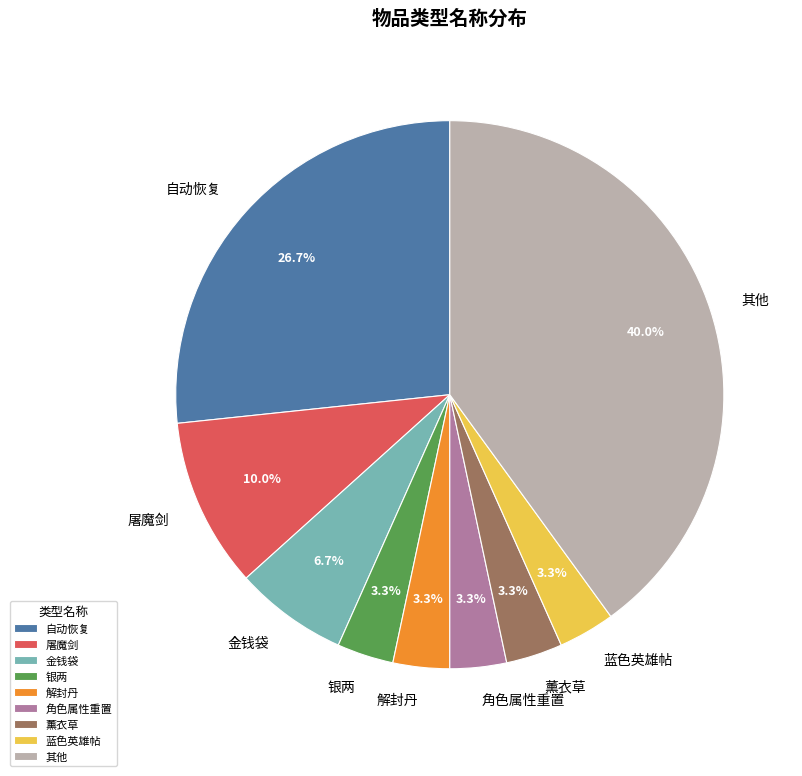

Does any single category account for the majority?

No